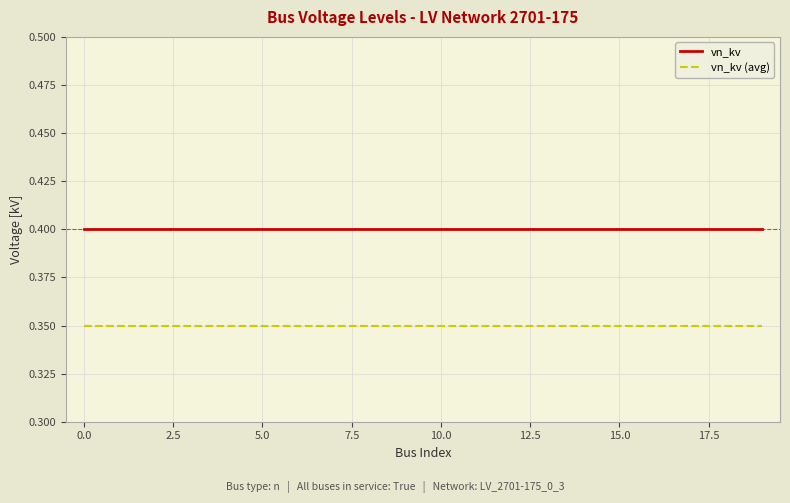

What is the sum of all vn_kv values?

8.0